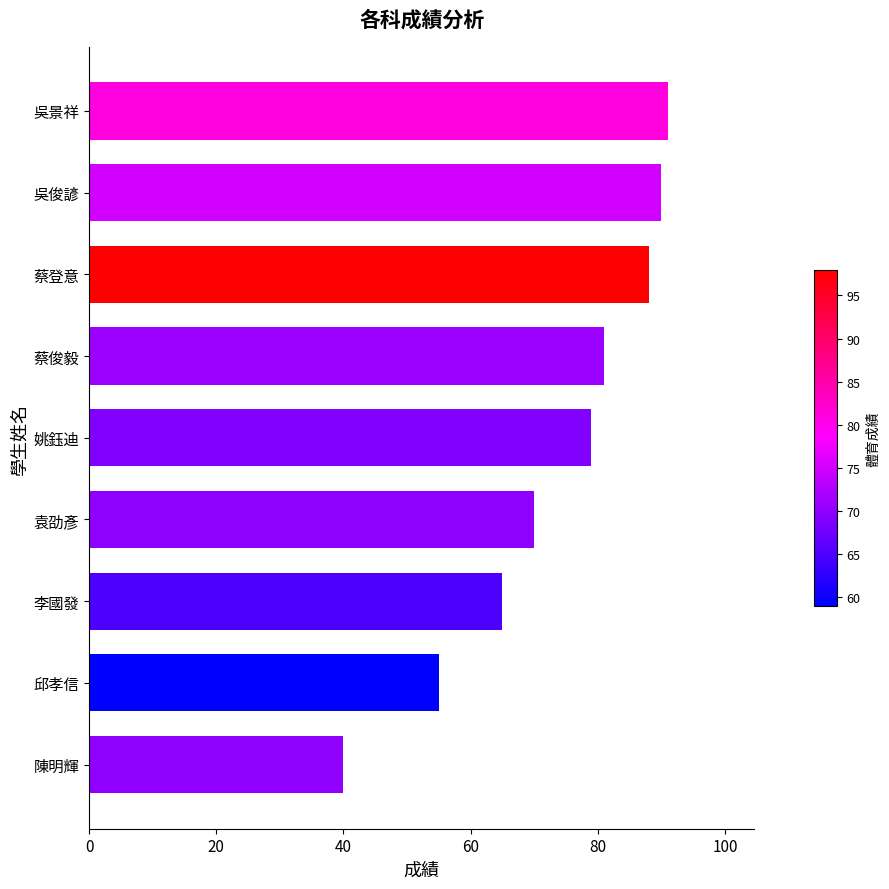

How many bars are there in total?

9